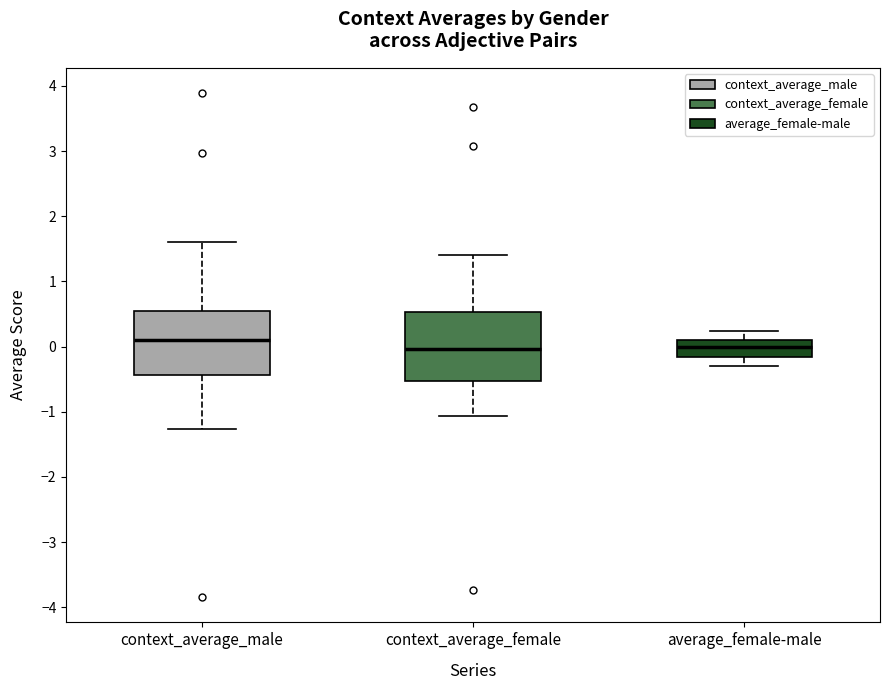

Reading left to right, read every box against the y-axis: the position of its median line, the range the box covers, and the ends of its whiskers. The values are not printed on the chart, so give them approximately, as read against the axis.

context_average_male: median 0.1, box -0.4 to 0.6, whiskers -1.3 to 1.6
context_average_female: median 0.0, box -0.5 to 0.5, whiskers -1.1 to 1.4
average_female-male: median 0.0, box -0.2 to 0.1, whiskers -0.3 to 0.2